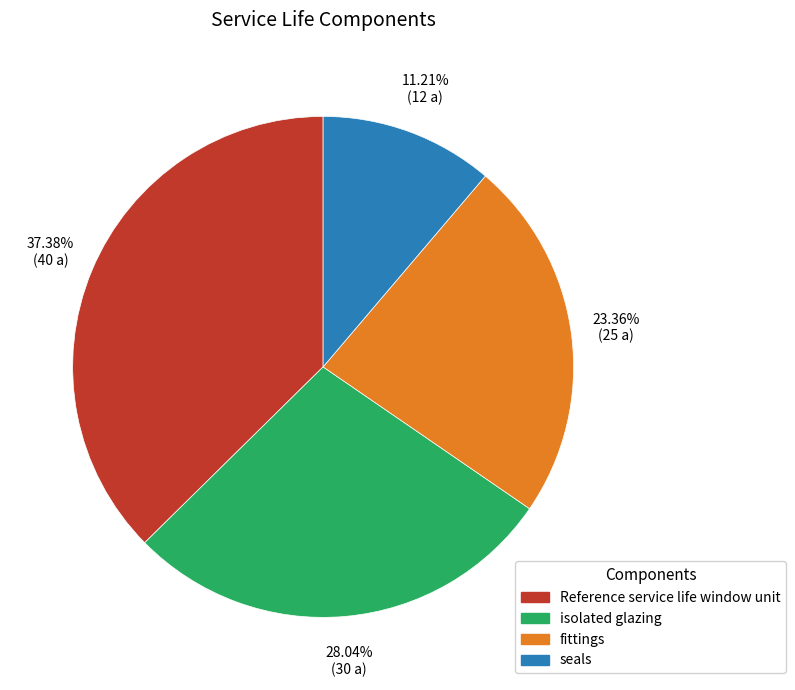

What portion of the pie excludes fittings?

76.6%